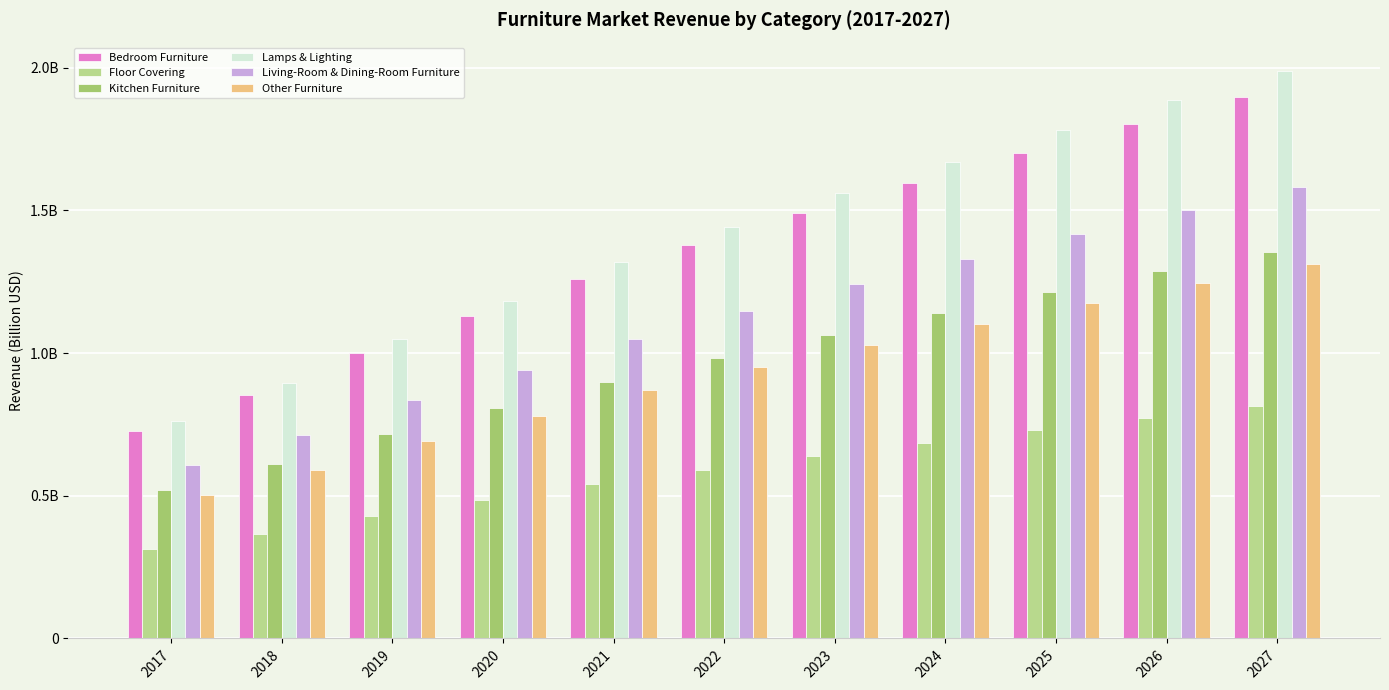

List the series in order of their peak value, highest first.

Lamps & Lighting, Bedroom Furniture, Living-Room & Dining-Room Furniture, Kitchen Furniture, Other Furniture, Floor Covering